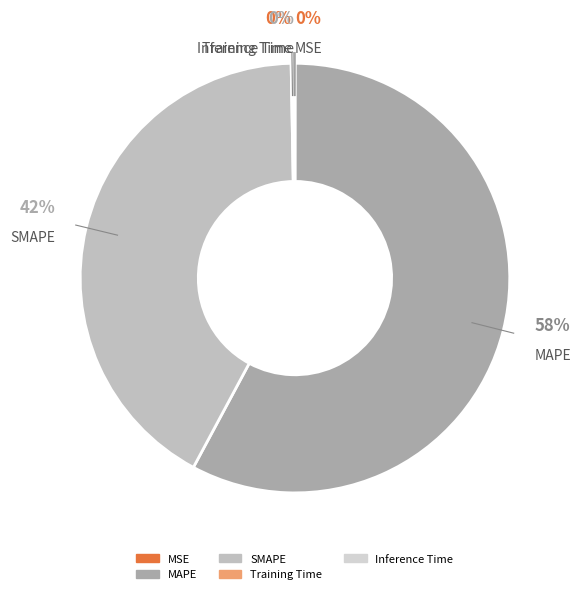

What is the largest slice in the pie chart?

MAPE